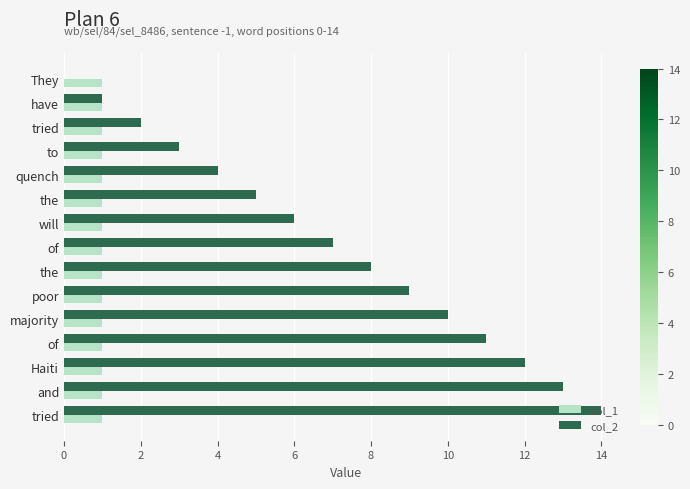

What are all the series names shown in the legend?

col_1, col_2